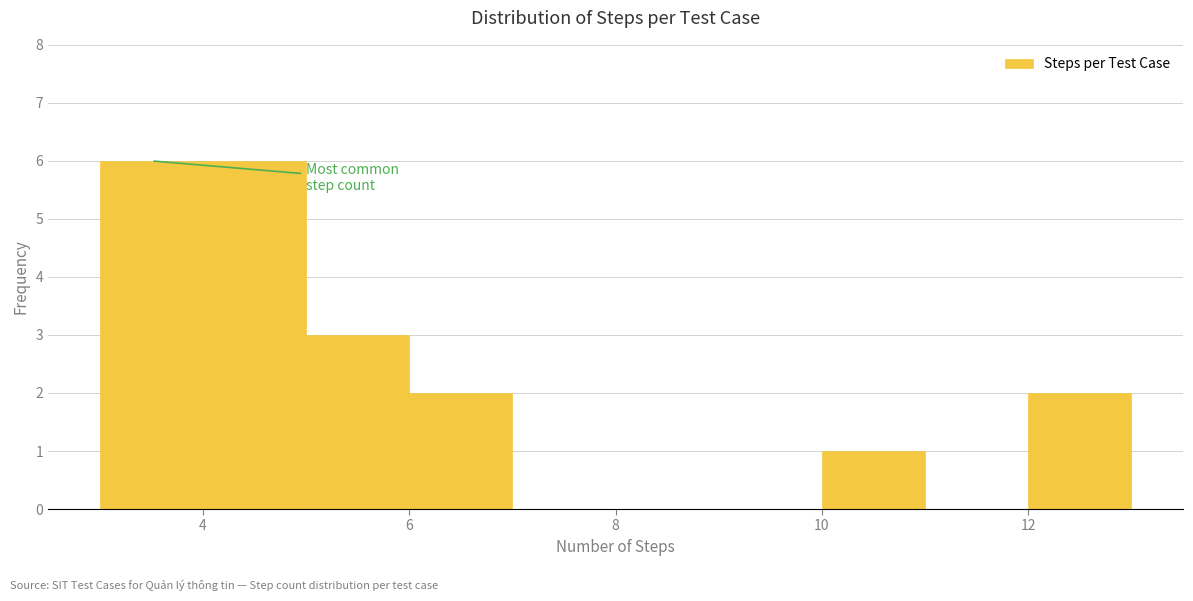

Reading left to right, transcribe this chart: for each bar, give the range it covers on the x-axis and its height. The values are not printed on the chart, so give them approximately, as read against the axis.

3 to 4: 6
4 to 5: 6
5 to 6: 3
6 to 7: 2
7 to 8: 0
8 to 9: 0
9 to 10: 0
10 to 11: 1
11 to 12: 0
12 to 13: 2